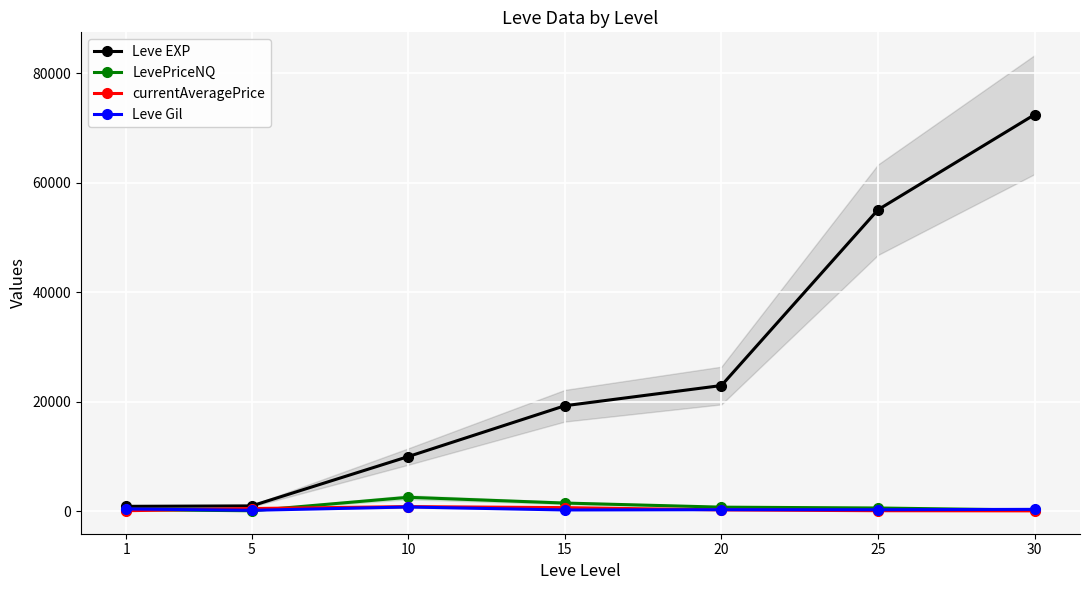

What is the value of the LevePriceNQ point at the 7th from the left?

214.0